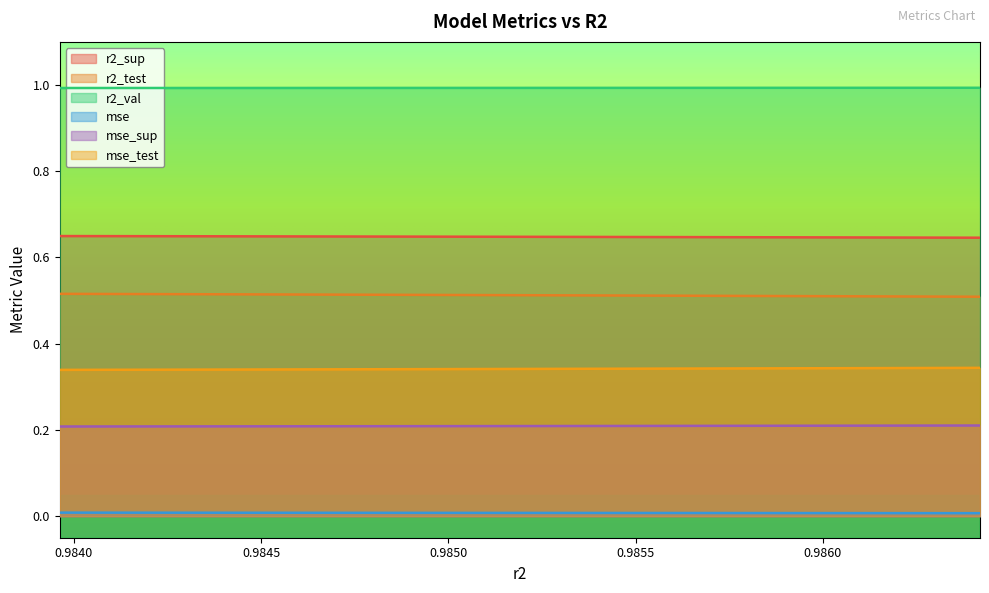

Between 0.9848371230496519 and 0.9861708392931372, which is larger?

0.9848371230496519